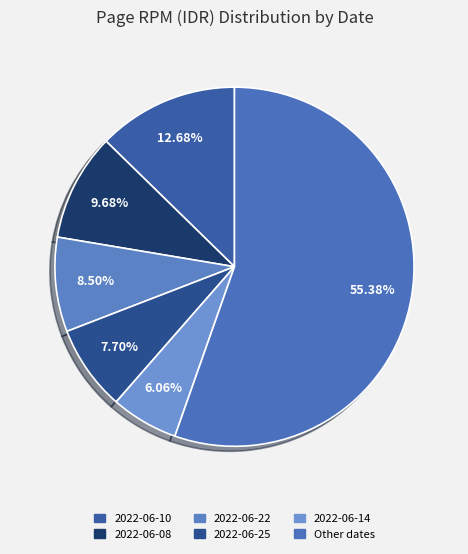

Which slice is the smallest?

2022-06-14